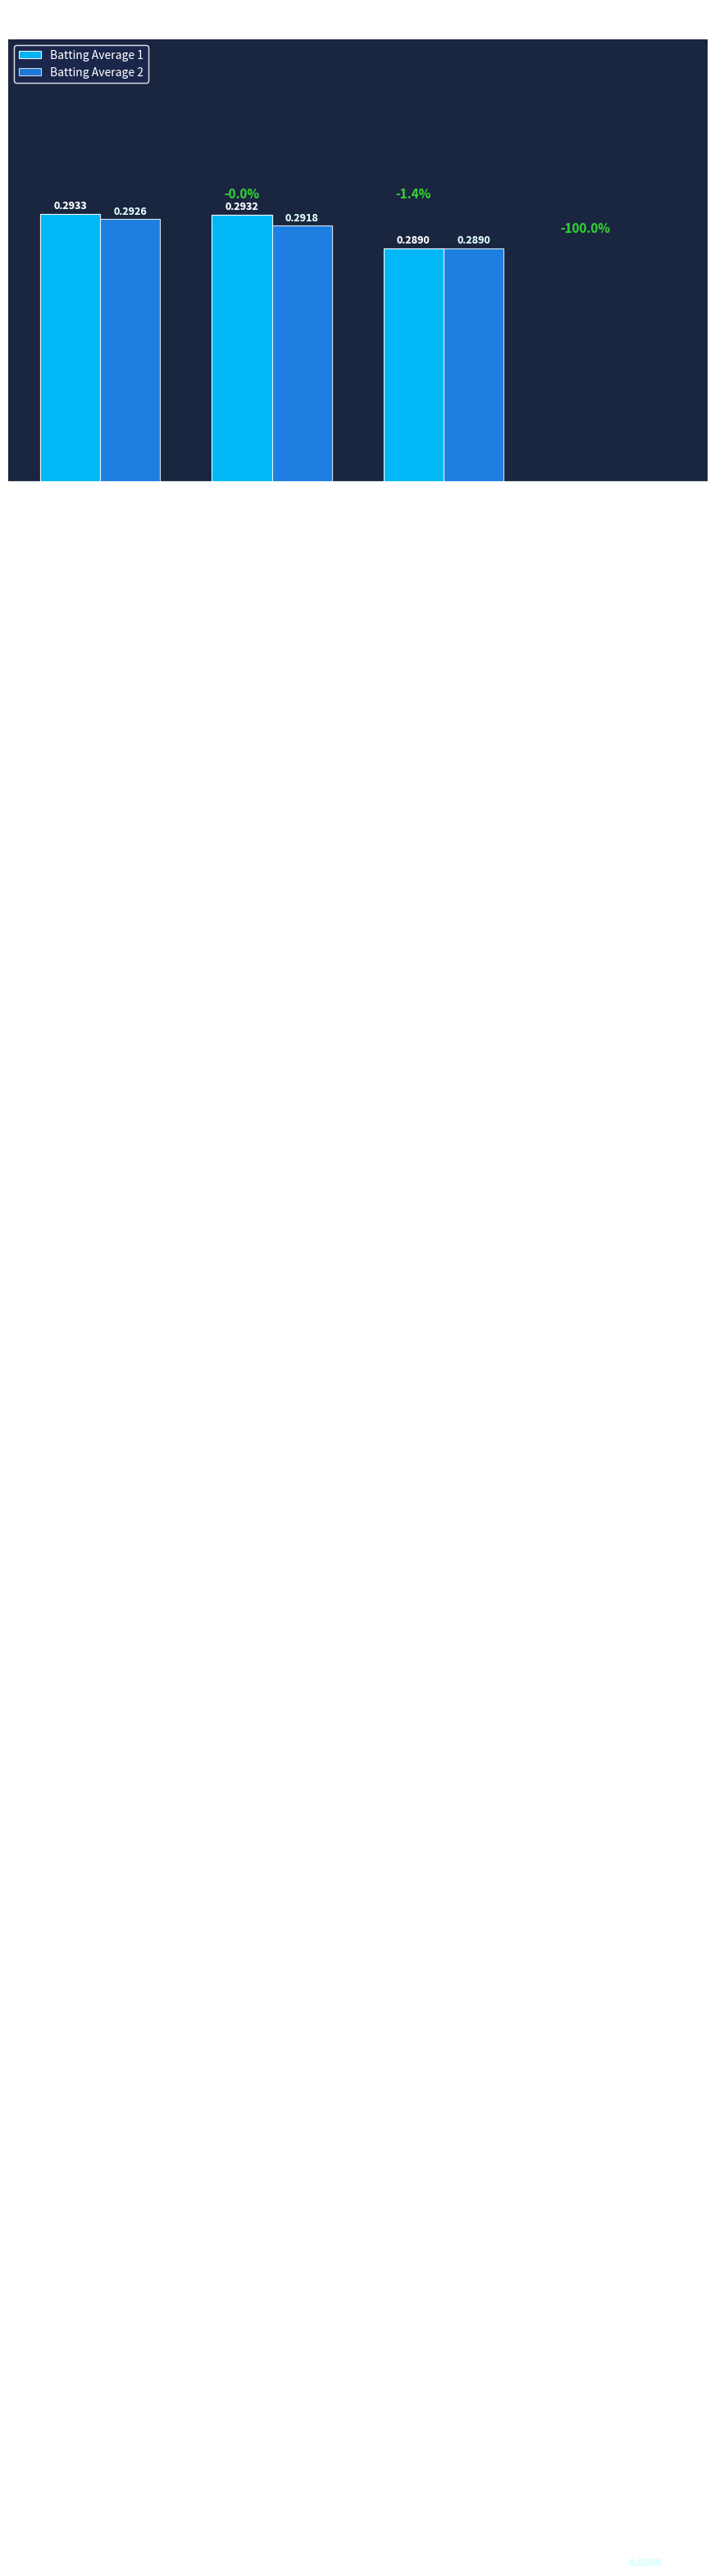

Which series has the widest spread of values?

Batting Average 1